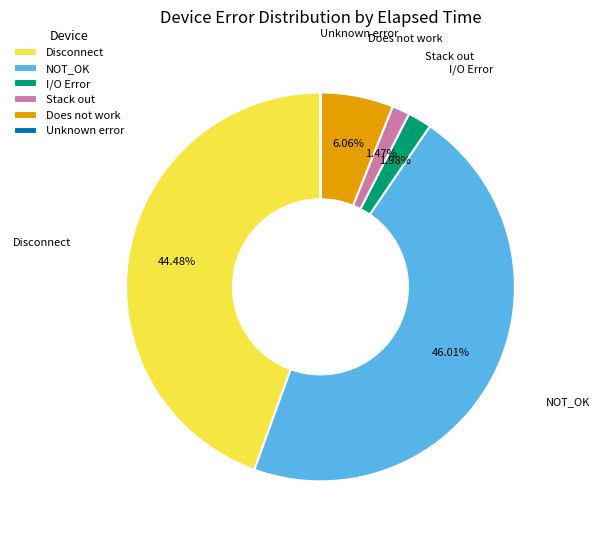

To the nearest percent, what is the average slice percentage?

17%